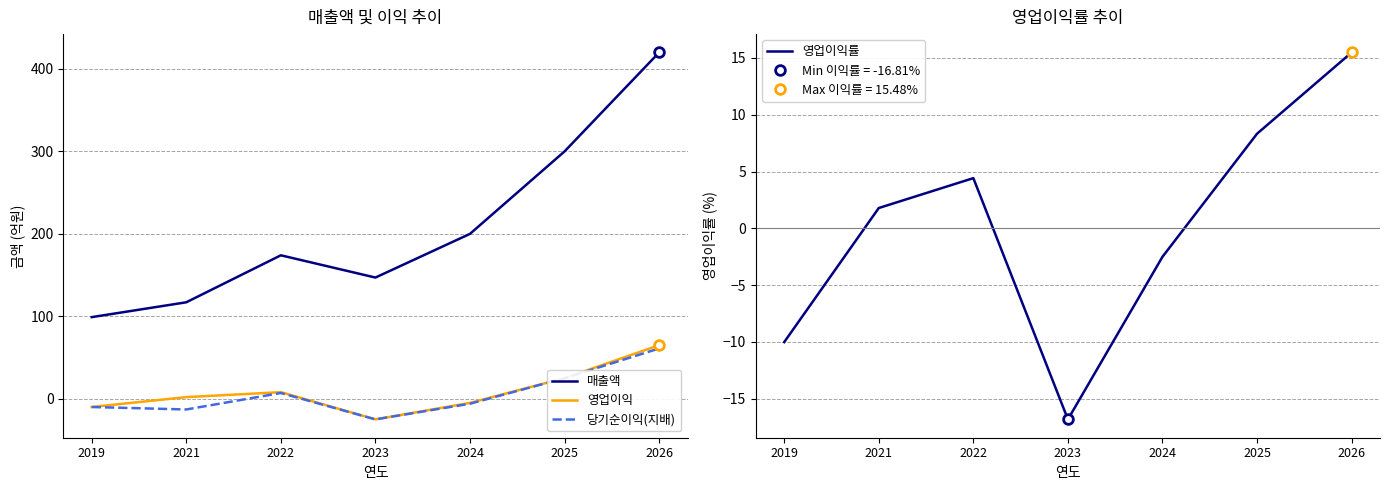

Reading left to right, transcribe all the data shown in this chart.

매출액: 99.0	117.0	174.0	147.0	200.0	300.0	420.0
영업이익: -10.0	2.0	8.0	-25.0	-5.0	25.0	65.0
당기순이익(지배): -10.0	-13.0	7.0	-25.0	-6.0	25.0	61.0
영업이익률: -10.0	1.8	4.4	-16.8	-2.5	8.3	15.5